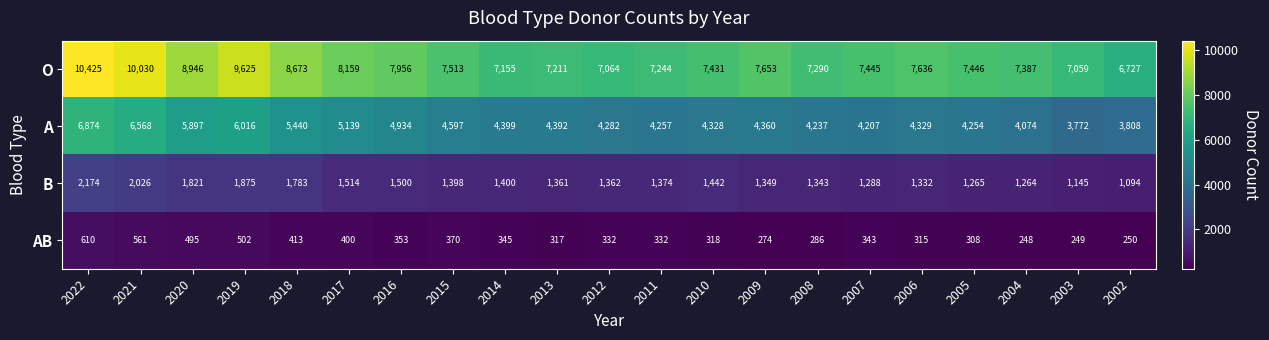

What is the greatest value displayed?

10425